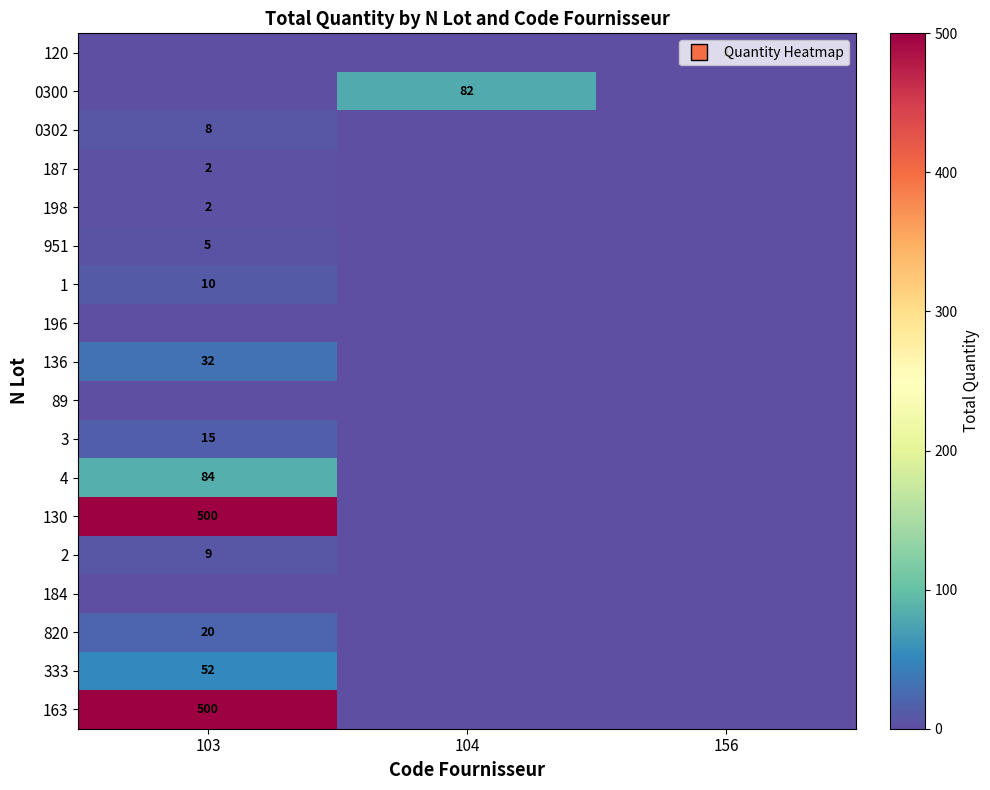

What is the greatest value displayed?

500